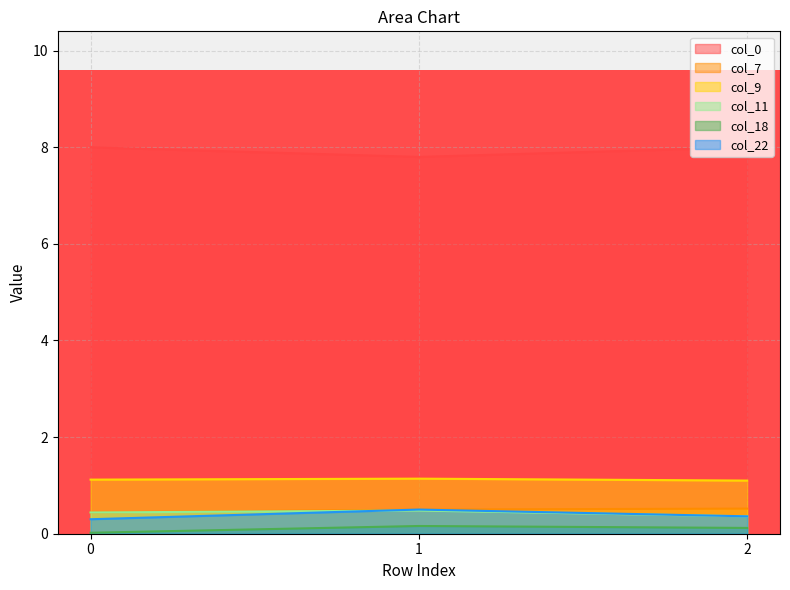

What is the approximate value of col_9 at 2?

1.1